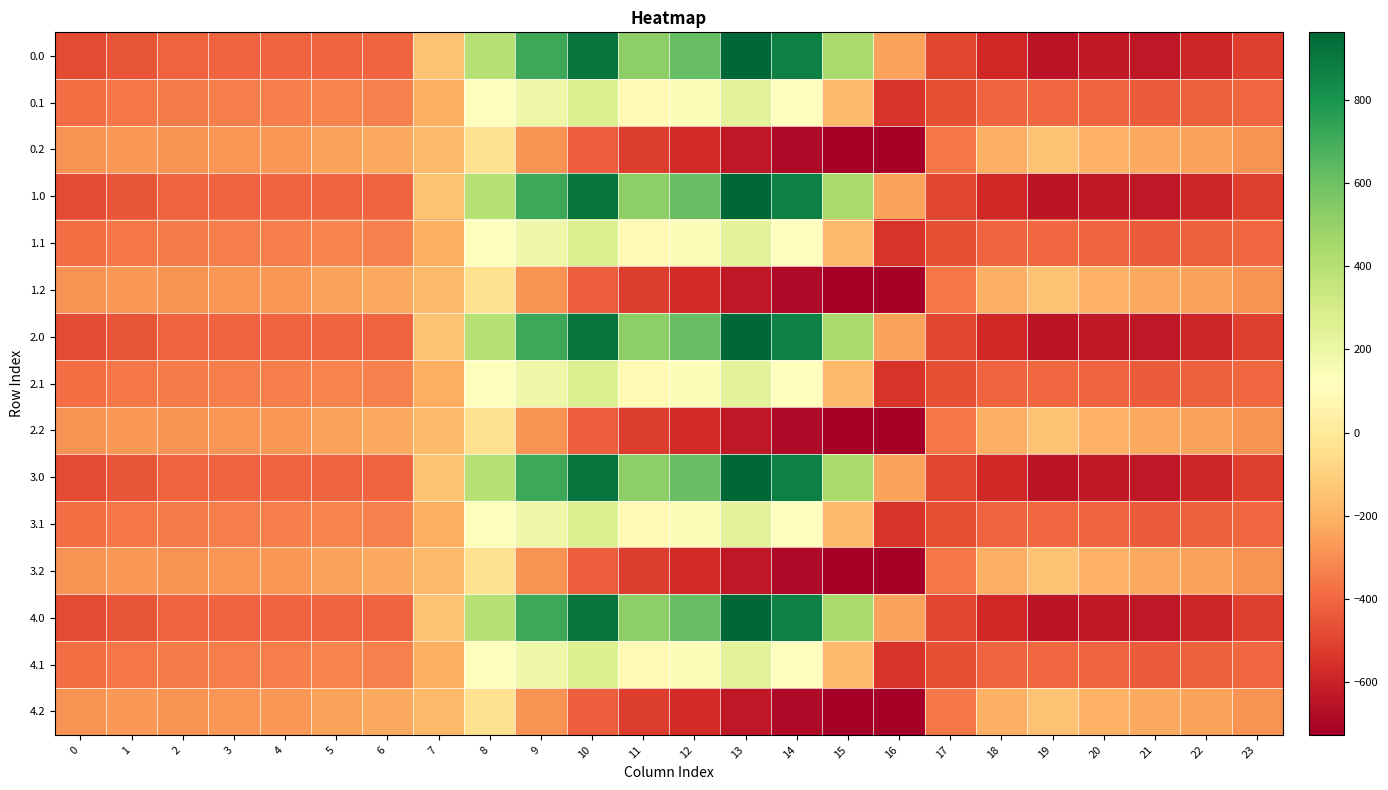

Which category has the lowest value across all series?

16